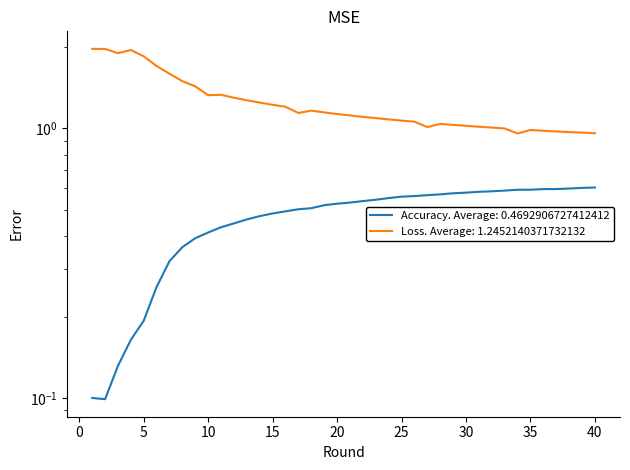

Reading right to left, list all the values displayed in this chart.

Accuracy: 0.6	0.6	0.6	0.6	0.6	0.6	0.6	0.6	0.6	0.6	0.6	0.6	0.6	0.6	0.6	0.6	0.6	0.5	0.5	0.5	0.5	0.5	0.5	0.5	0.5	0.5	0.5	0.5	0.4	0.4	0.4	0.4	0.4	0.3	0.3	0.2	0.2	0.1	0.1	0.1
Loss: 1.0	1.0	1.0	1.0	1.0	1.0	1.0	1.0	1.0	1.0	1.0	1.0	1.0	1.0	1.1	1.1	1.1	1.1	1.1	1.1	1.1	1.1	1.2	1.1	1.2	1.2	1.2	1.3	1.3	1.3	1.3	1.4	1.5	1.6	1.7	1.9	2.0	1.9	2.0	2.0